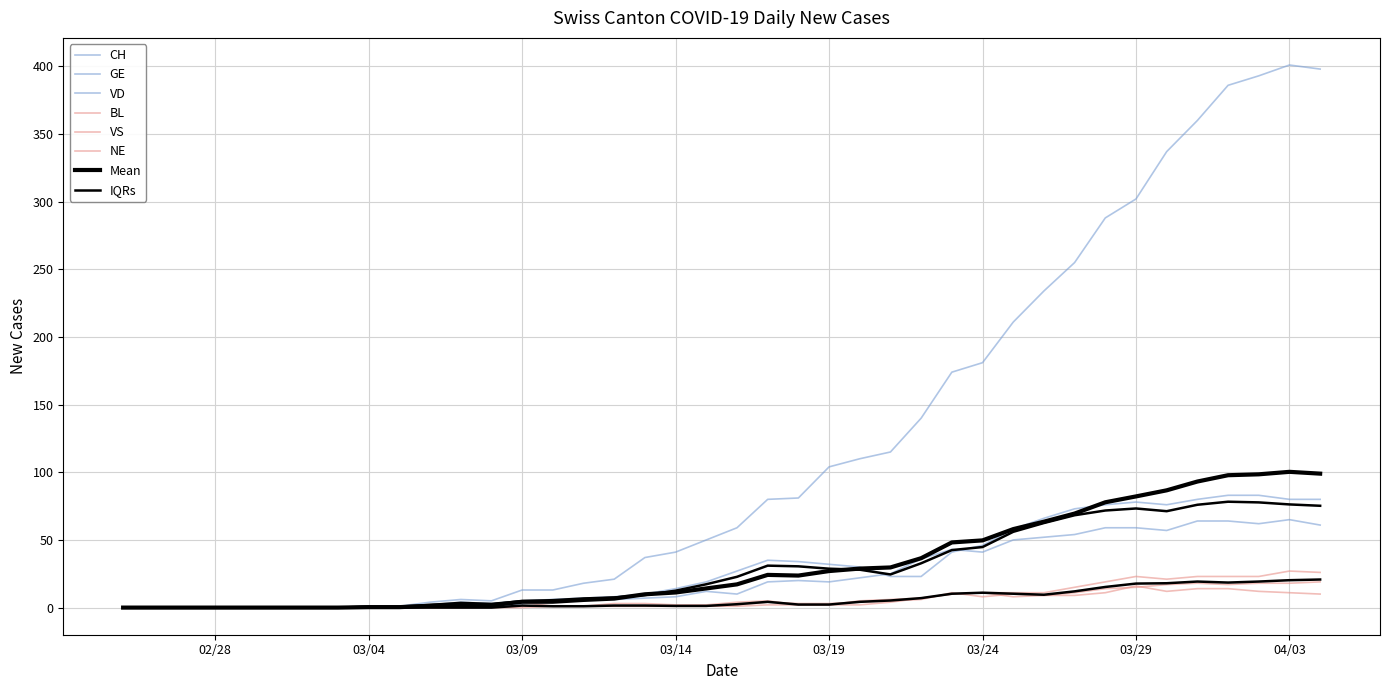

At how many categories does at least one series exceed 159?

13